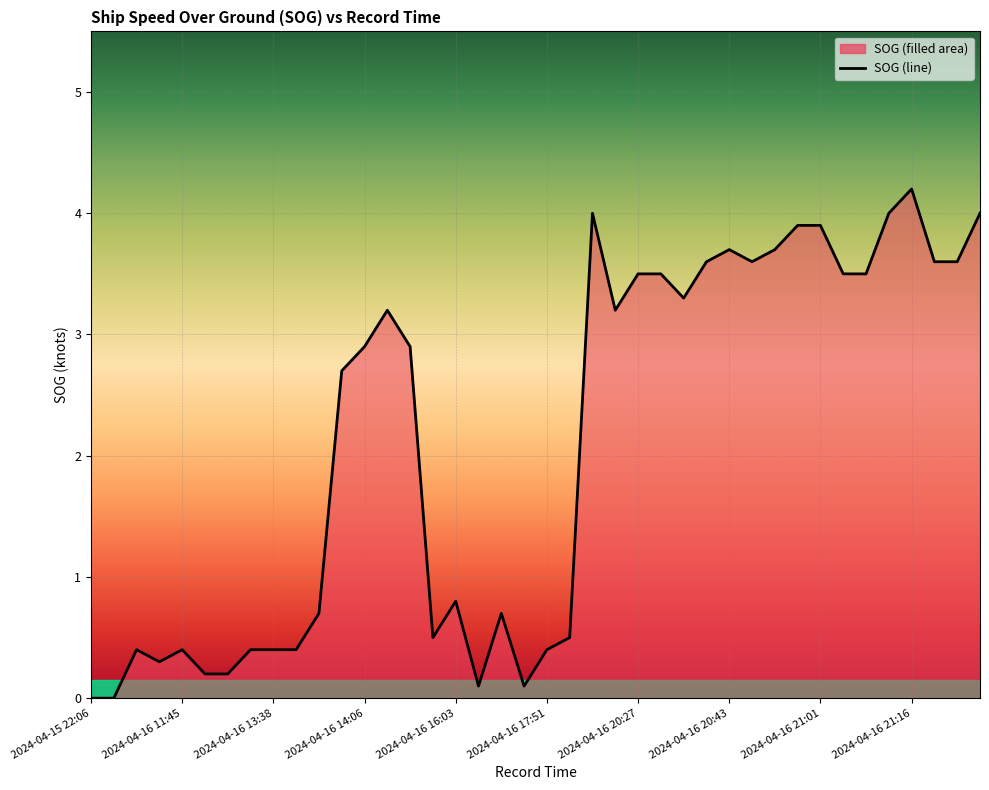

How many lines are shown in the chart?

1